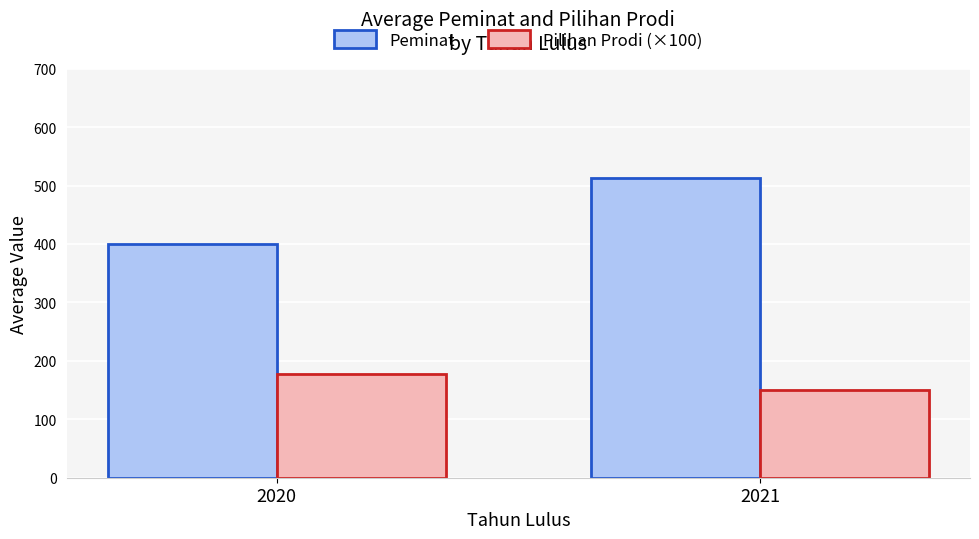

Reading left to right, what are all the values shown in this chart?

Peminat: 399.4	513.7
Pilihan Prodi (×100): 178.0	150.0